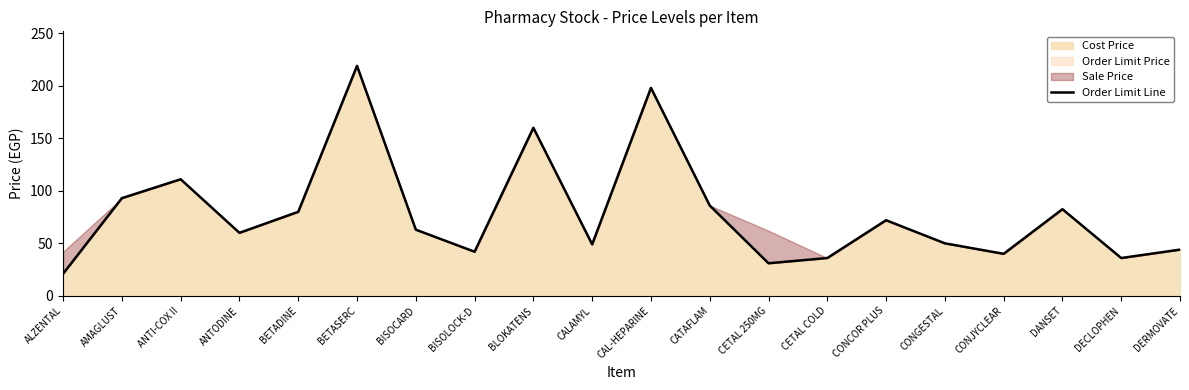

The chart shows a value of 237.9 at BLOKATENS. True or false?

False